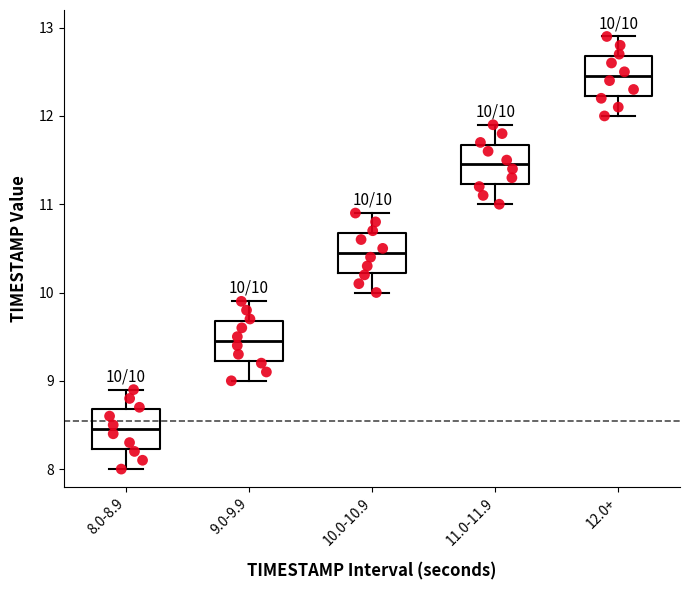

Which box's median line is the lowest?

8.0-8.9